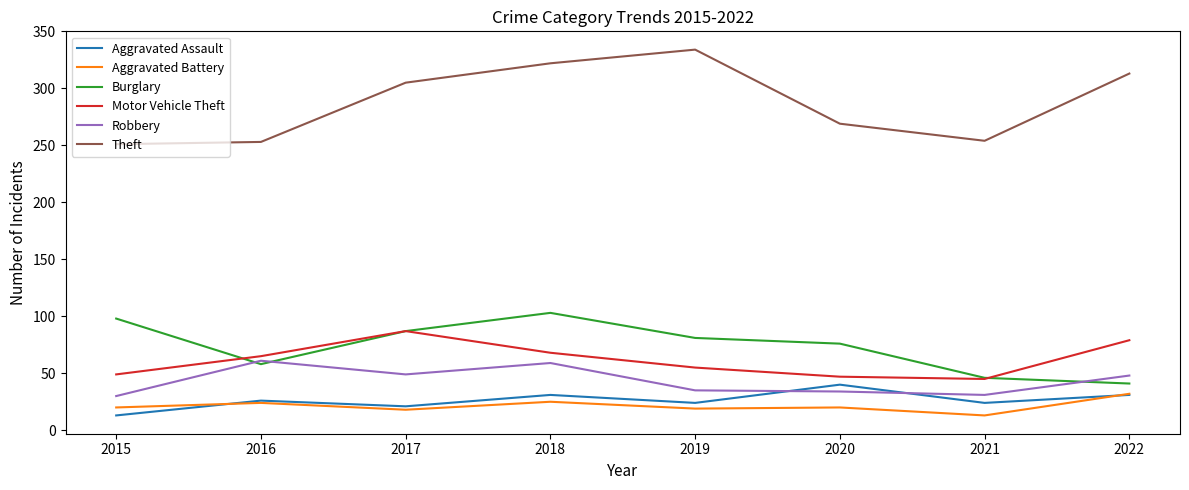

What is the spread (max minus min) of values at 2016?

229